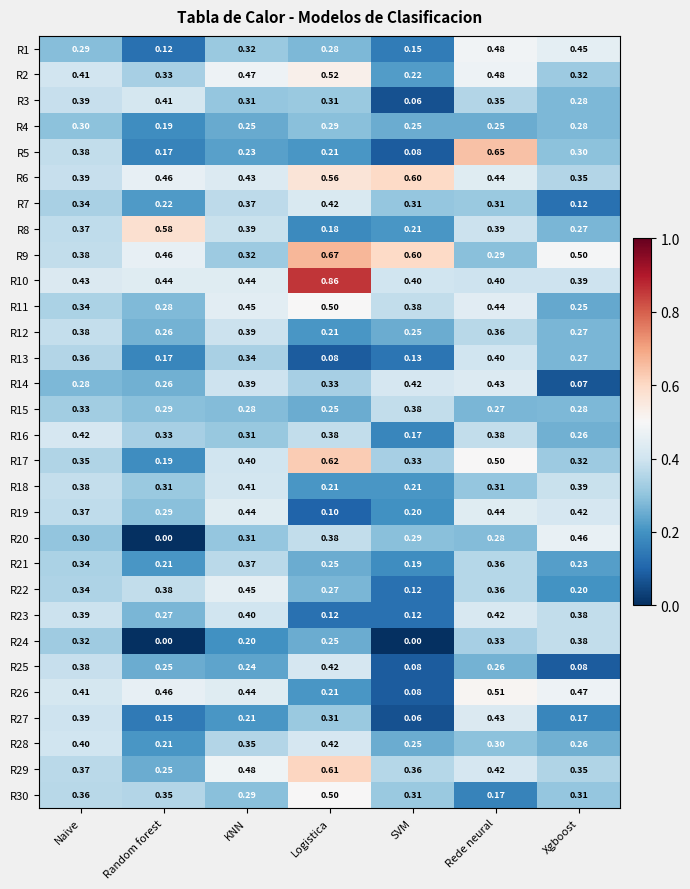

Is the value of R9 at SVM greater than the value of R11 at KNN?

Yes